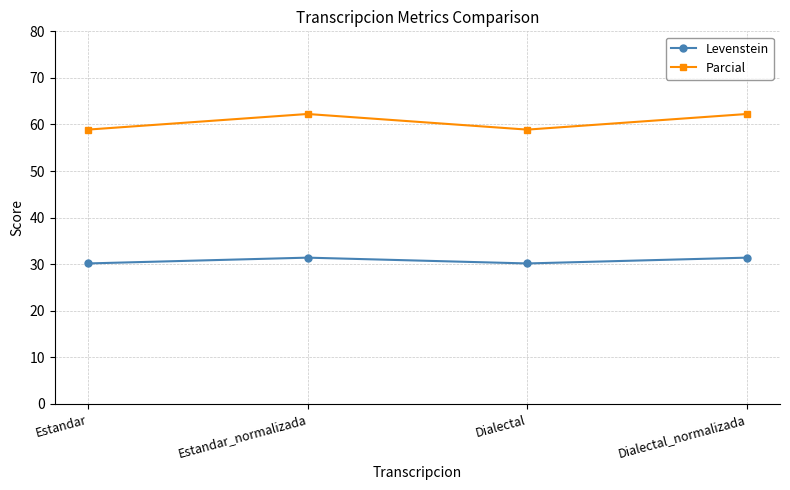

True or false: Parcial has a value of 89.4 at Dialectal.

False